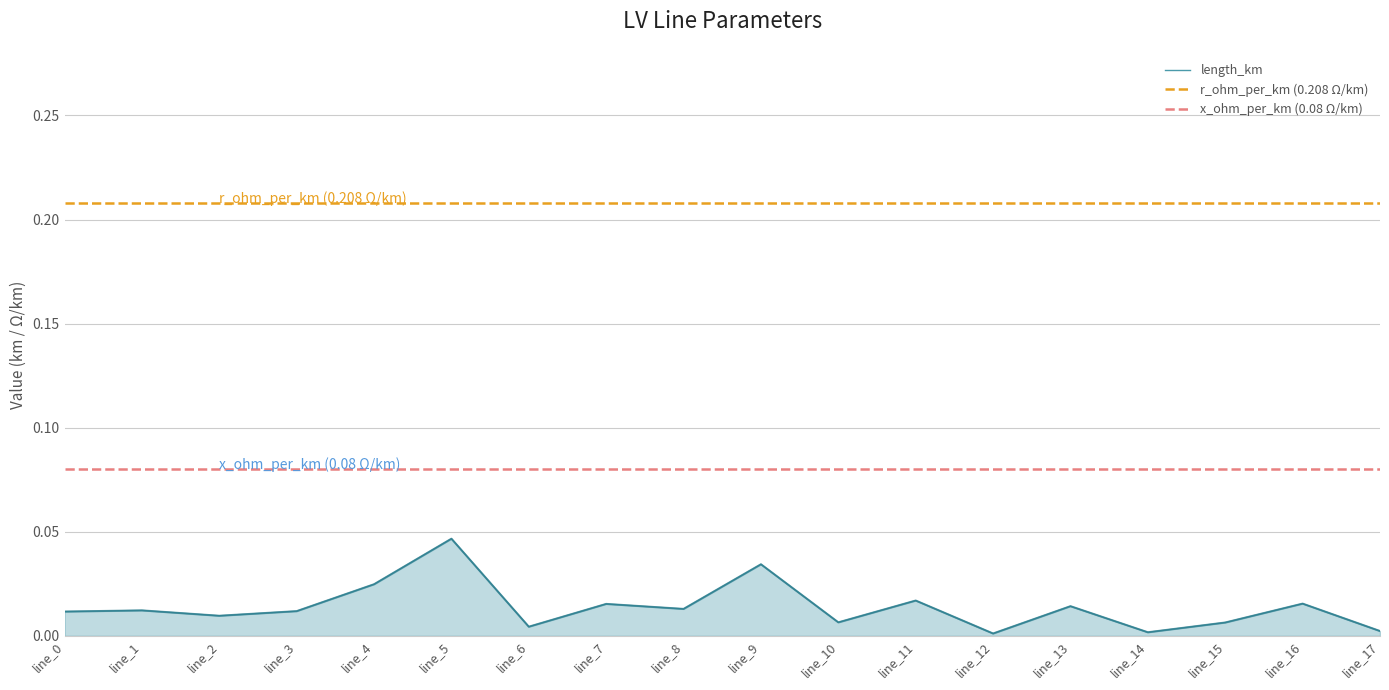

Is it true that r_ohm_per_km (0.208 Ω/km) equals 0.1 at line_3?

False